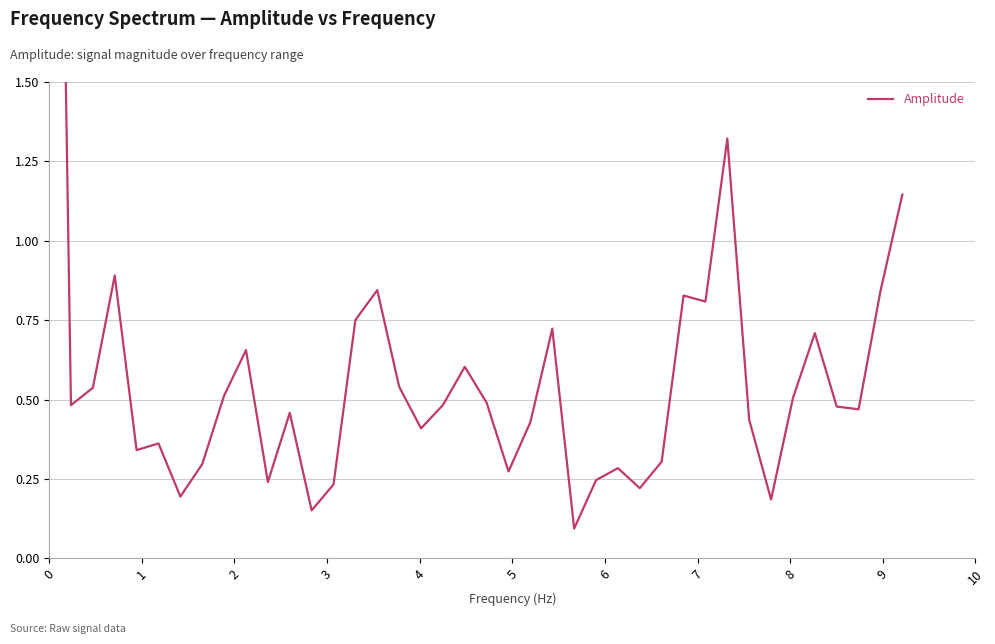

How many interior local valleys (lower than both neighbors) does the data have?

12